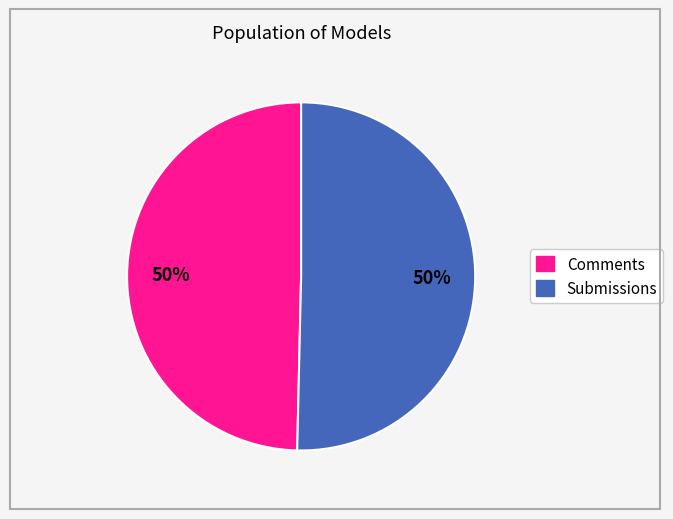

To the nearest percent, what is the average slice percentage?

50%